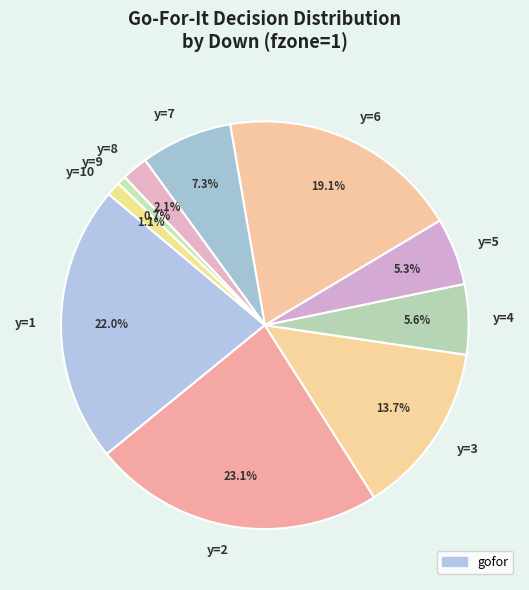

To the nearest percent, what is the difference between the largest and smallest slice percentages?

22%